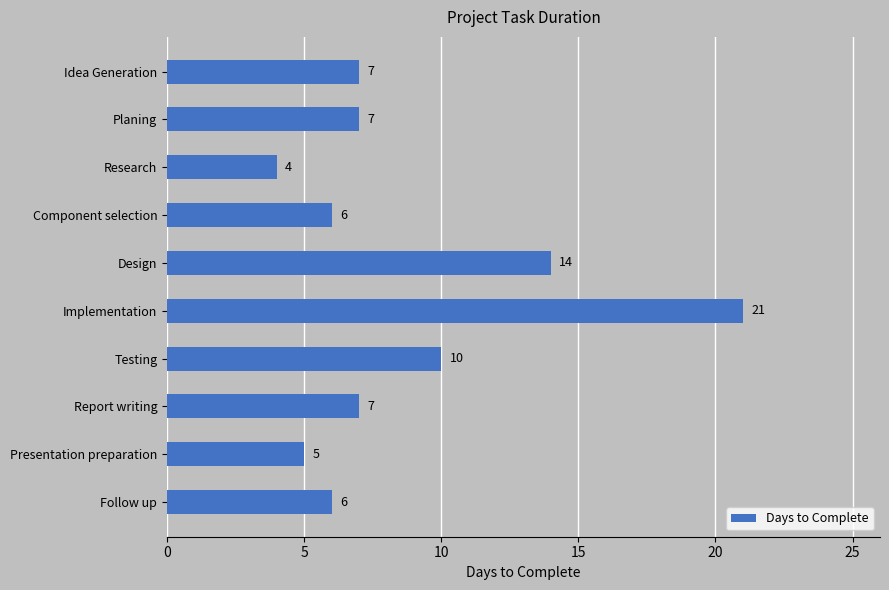

At which label is the value closest to 12?

Testing